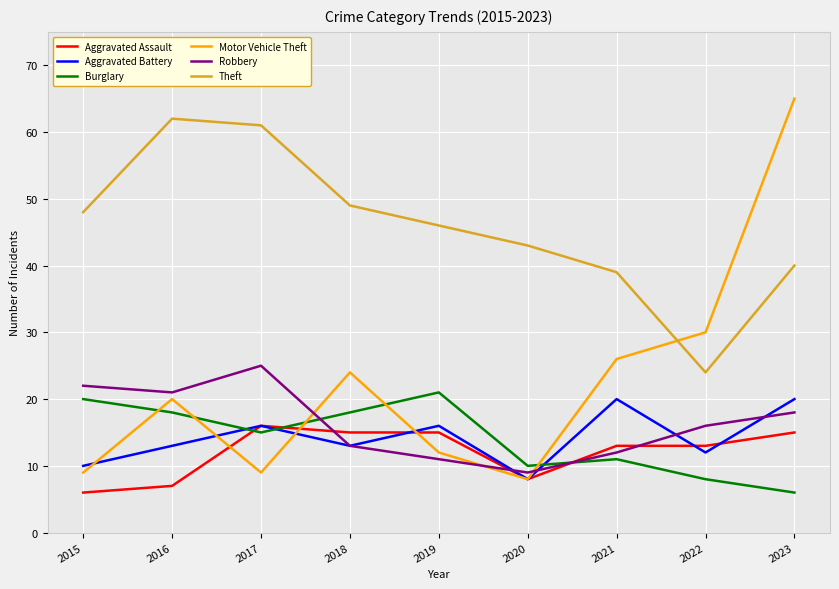

True or false: Aggravated Assault and Theft cross at least once.

False